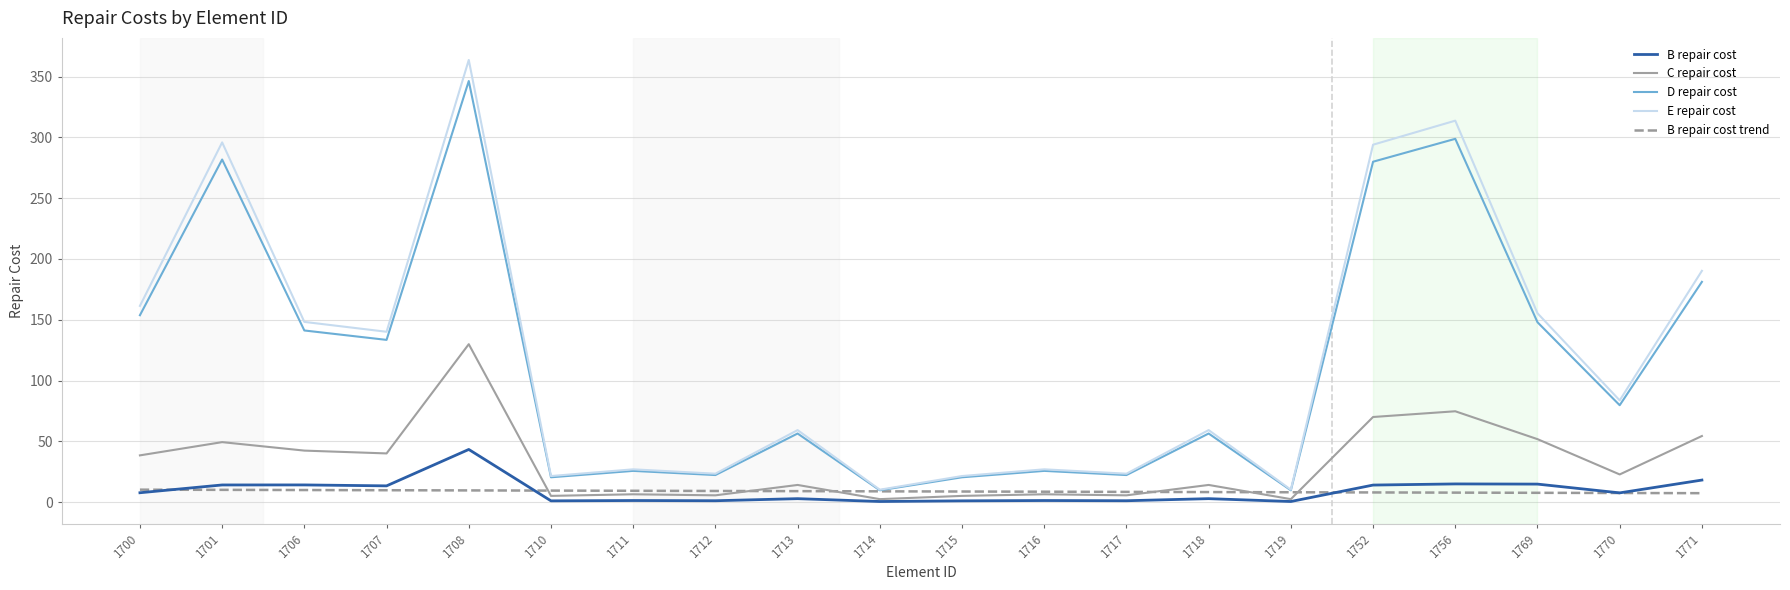

Rank the series by their maximum value, from highest to lowest.

E repair cost, D repair cost, C repair cost, B repair cost, B repair cost trend